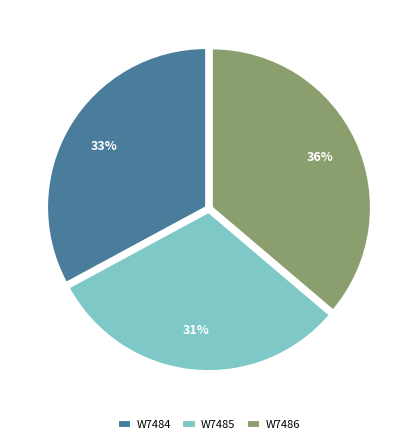

Combined, do W7484 and W7486 account for over 50%?

Yes